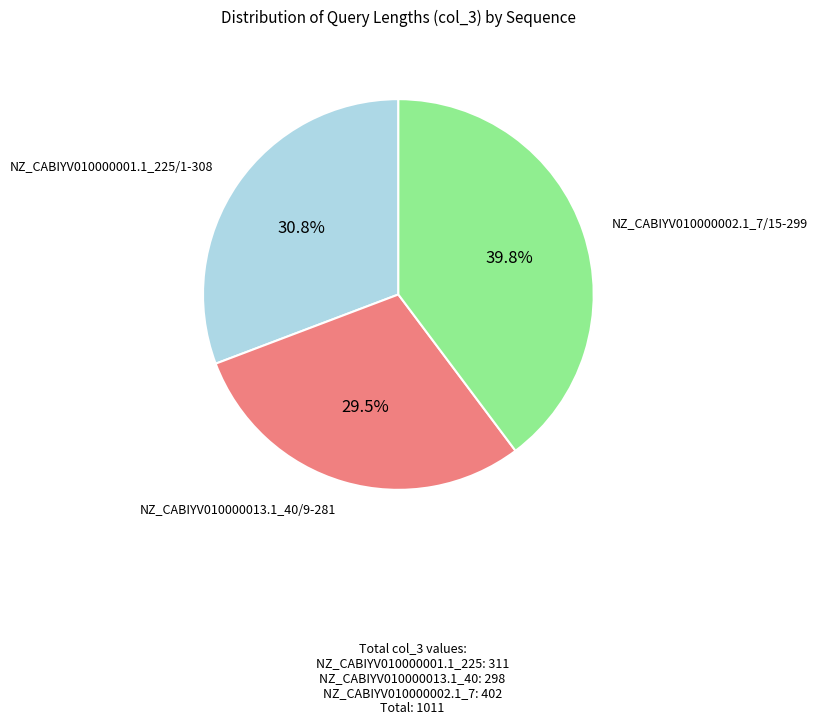

Does any single category account for the majority?

No